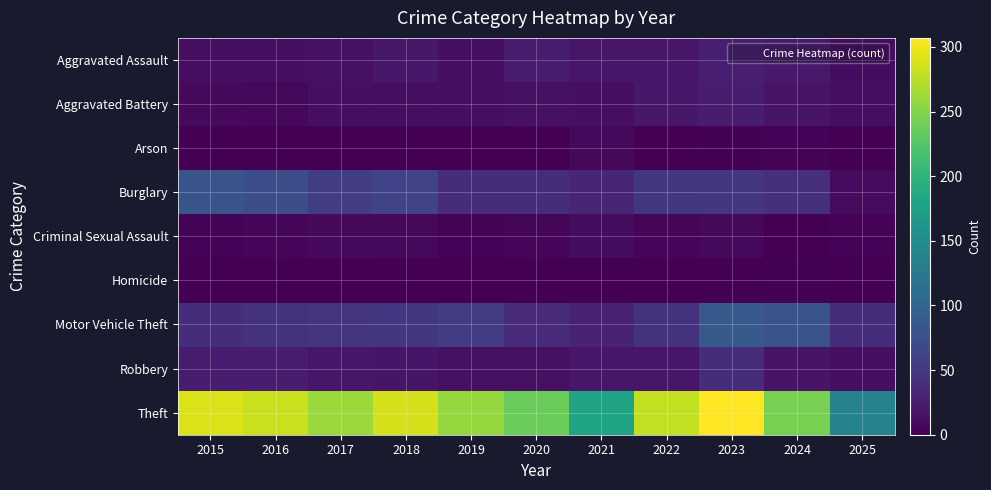

Reading left to right, extract all data points from this chart.

Aggravated Assault: 2015=11	2016=12	2017=14	2018=20	2019=12	2020=23	2021=18	2022=19	2023=26	2024=21	2025=10
Aggravated Battery: 2015=8	2016=6	2017=13	2018=11	2019=12	2020=14	2021=12	2022=20	2023=23	2024=16	2025=11
Arson: 2015=1	2016=0	2017=1	2018=0	2019=1	2020=0	2021=6	2022=0	2023=2	2024=3	2025=0
Burglary: 2015=80	2016=73	2017=56	2018=62	2019=39	2020=40	2021=33	2022=50	2023=49	2024=41	2025=9
Criminal Sexual Assault: 2015=3	2016=5	2017=8	2018=7	2019=3	2020=4	2021=10	2022=4	2023=6	2024=0	2025=3
Homicide: 2015=1	2016=1	2017=1	2018=1	2019=0	2020=0	2021=1	2022=1	2023=0	2024=2	2025=0
Motor Vehicle Theft: 2015=40	2016=45	2017=47	2018=50	2019=54	2020=37	2021=30	2022=45	2023=86	2024=79	2025=40
Robbery: 2015=24	2016=24	2017=18	2018=17	2019=14	2020=14	2021=19	2022=18	2023=39	2024=16	2025=12
Theft: 2015=290	2016=283	2017=261	2018=287	2019=259	2020=238	2021=179	2022=279	2023=307	2024=244	2025=136